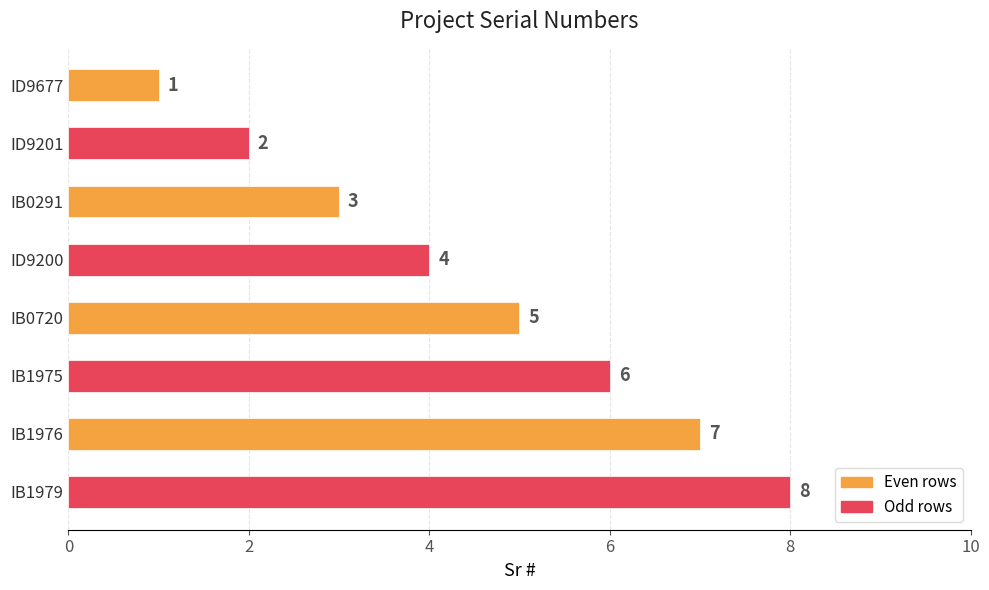

Between IB0291 and ID9200, which is larger?

ID9200